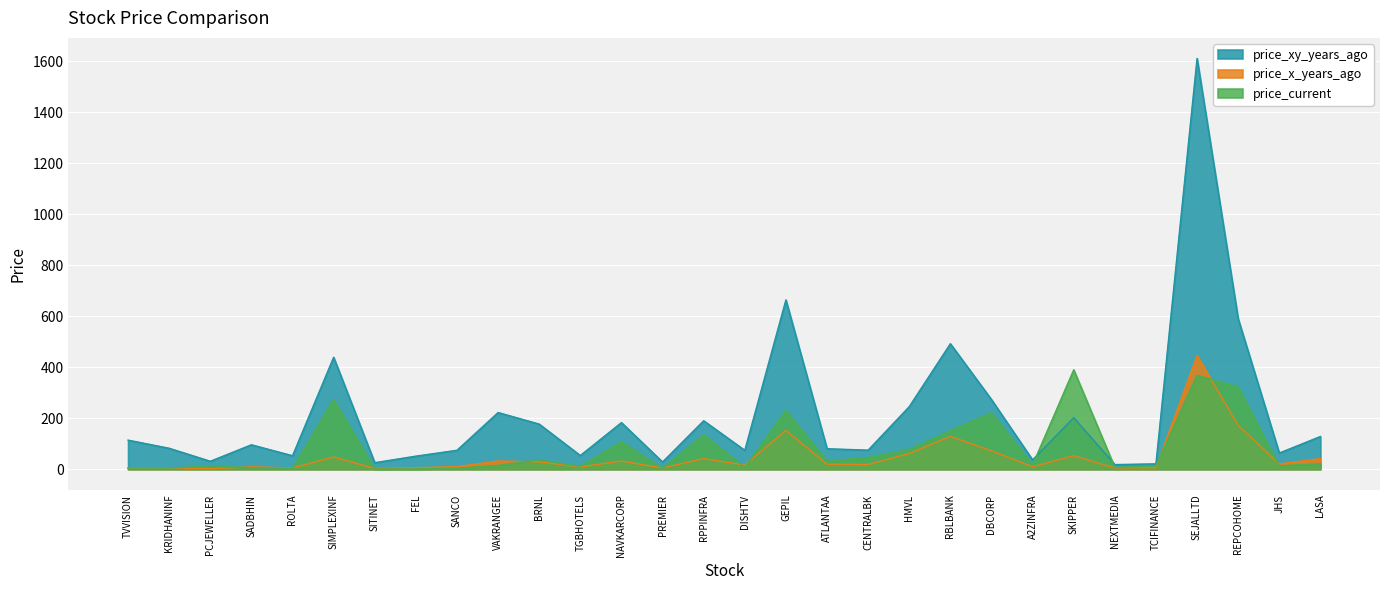

How many interior local valleys does the price_xy_years_ago series have?

10